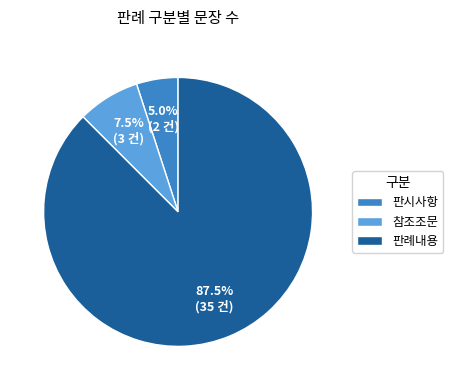

Does any single category account for the majority?

Yes